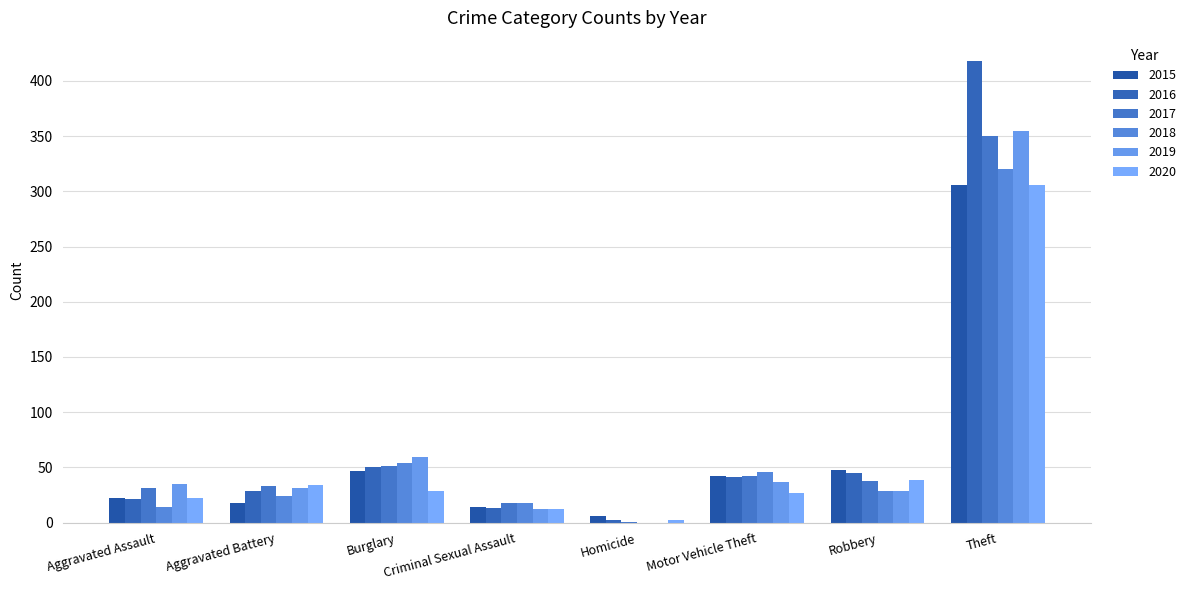

What is the sum of the 2018 values at Robbery and Aggravated Assault?

43